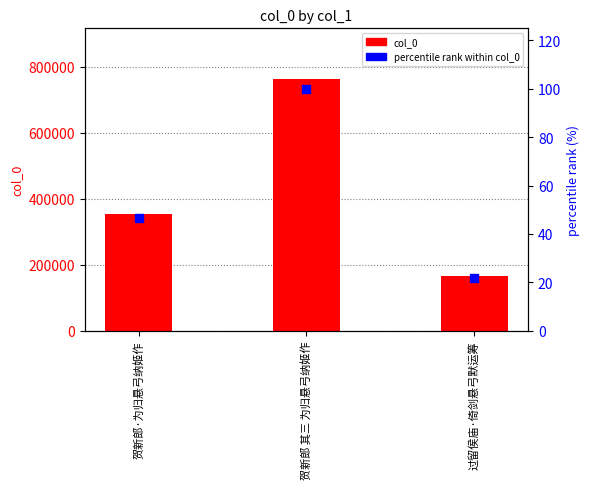

At which category is the sum across all series the highest?

贺新郎 其三 为归悬弓纳姬作